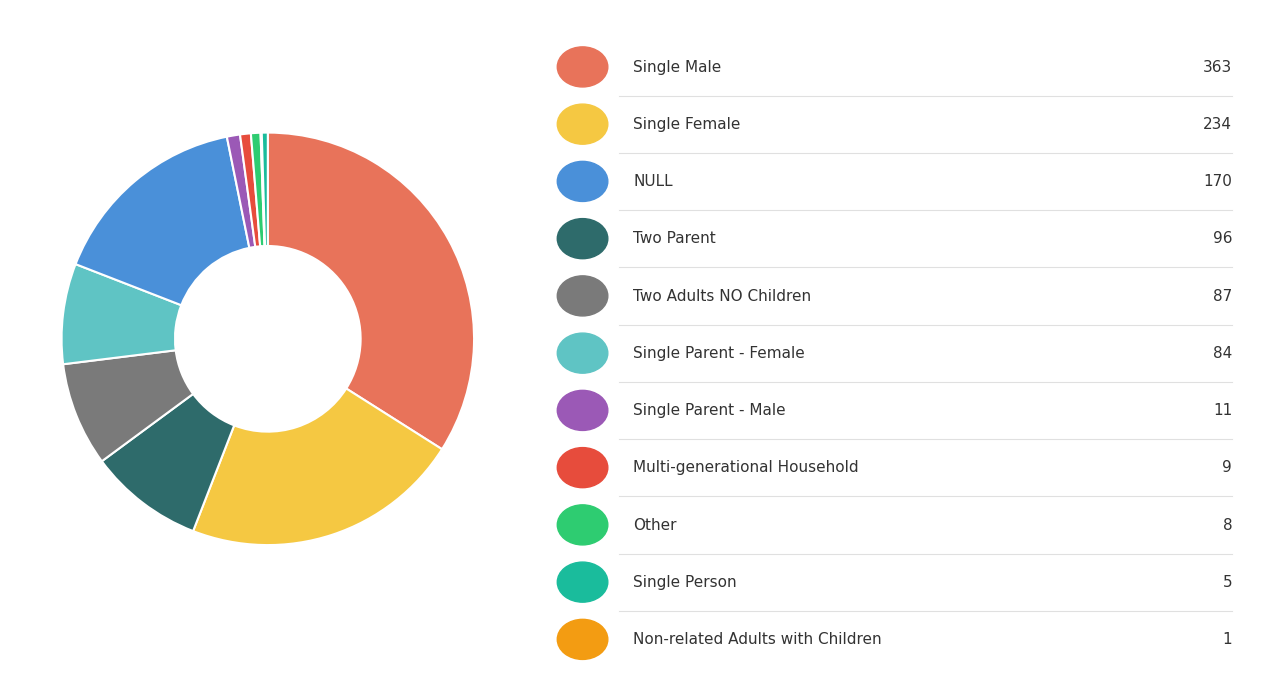

Is there a majority slice in this chart?

No